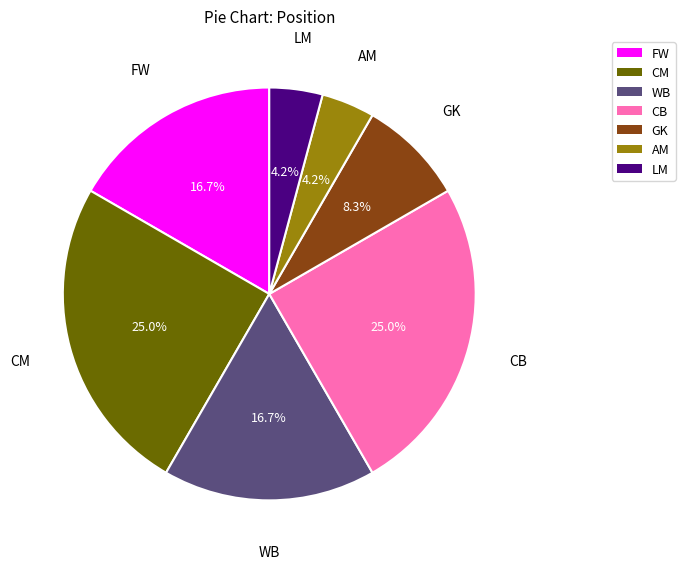

Which has a higher value, WB or GK?

WB